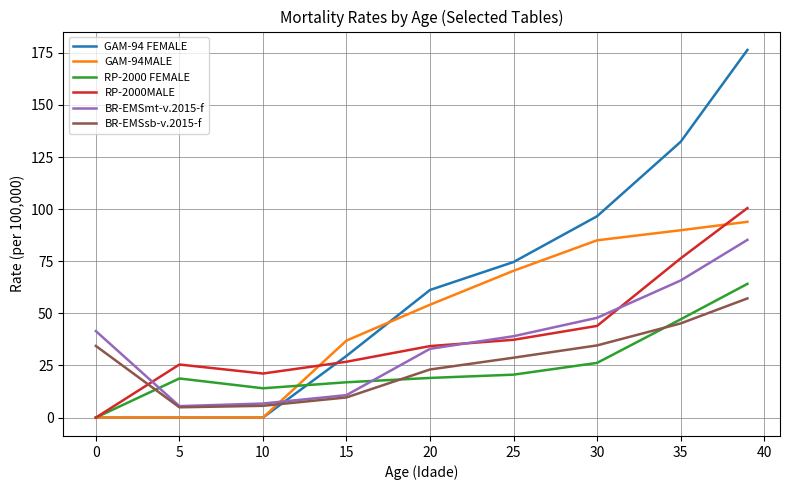

Which series has the largest total across all categories?

GAM-94 FEMALE